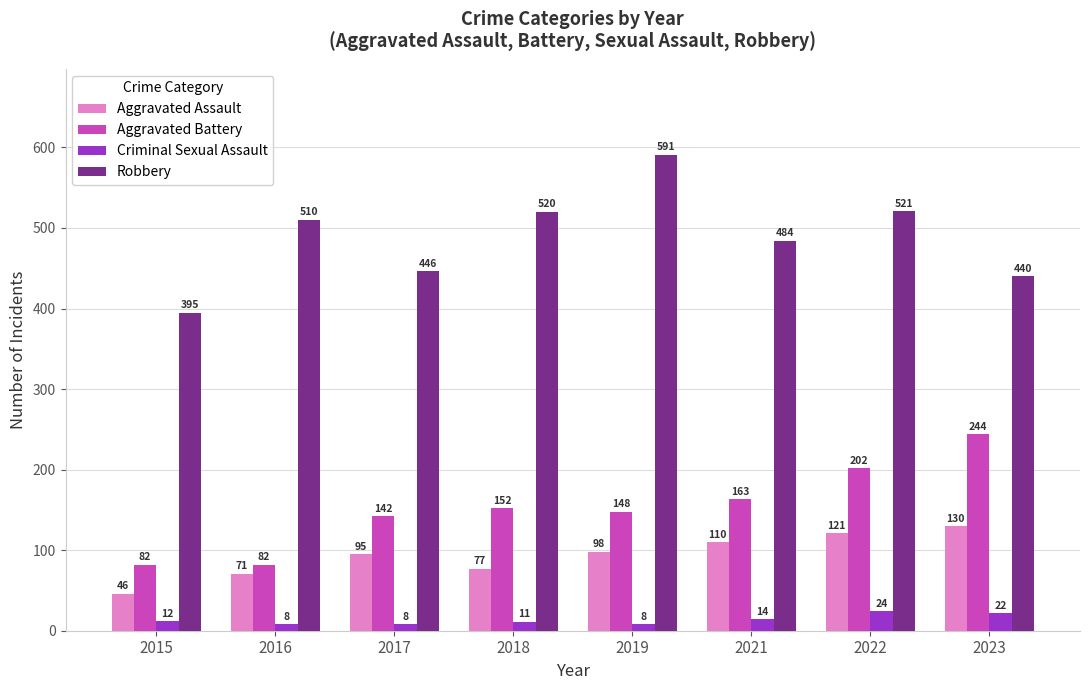

Which series has the widest spread of values?

Robbery